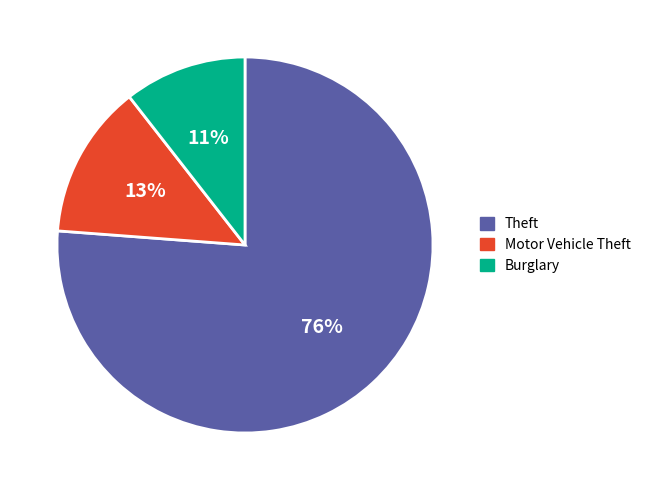

To the nearest percent, what is the average slice percentage?

33%